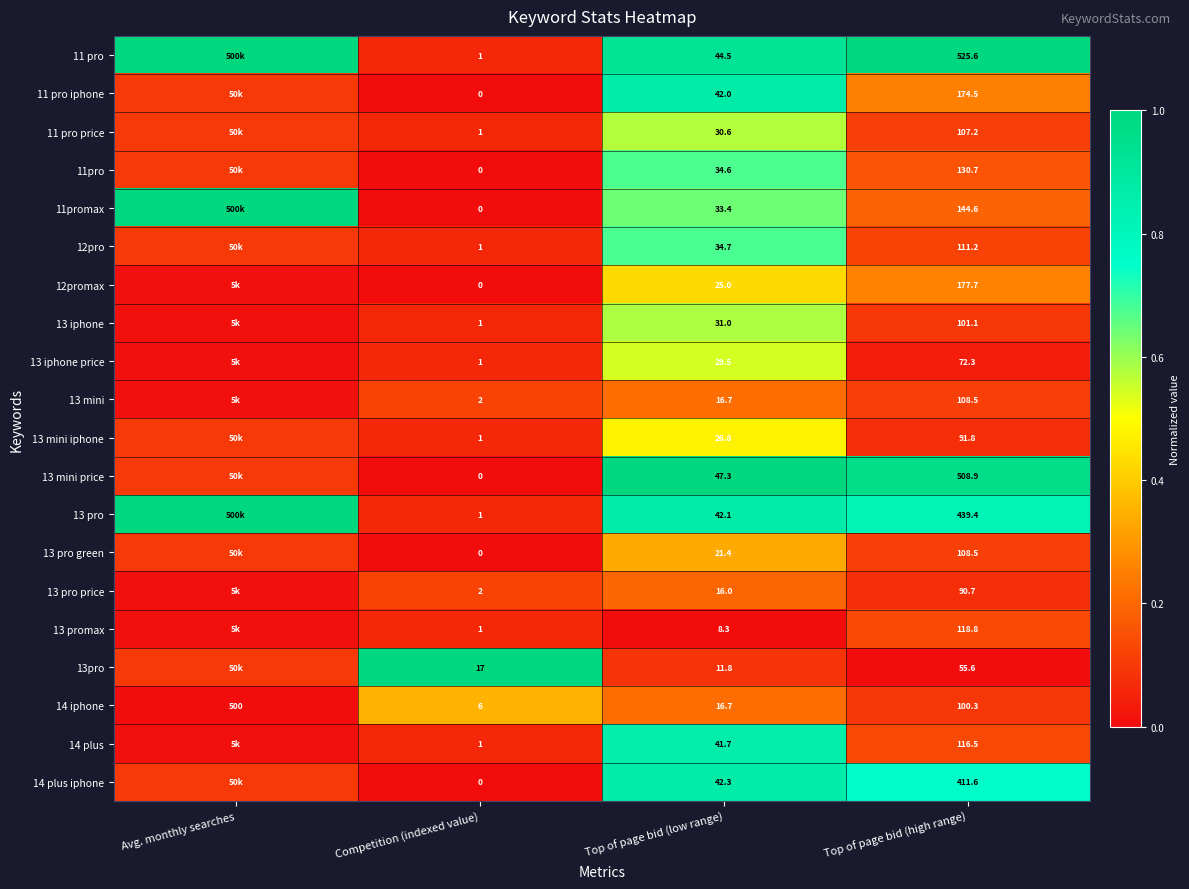

Is the value of 14 plus iphone at Top of page bid (low range) greater than the value of 13 pro green at Top of page bid (high range)?

No